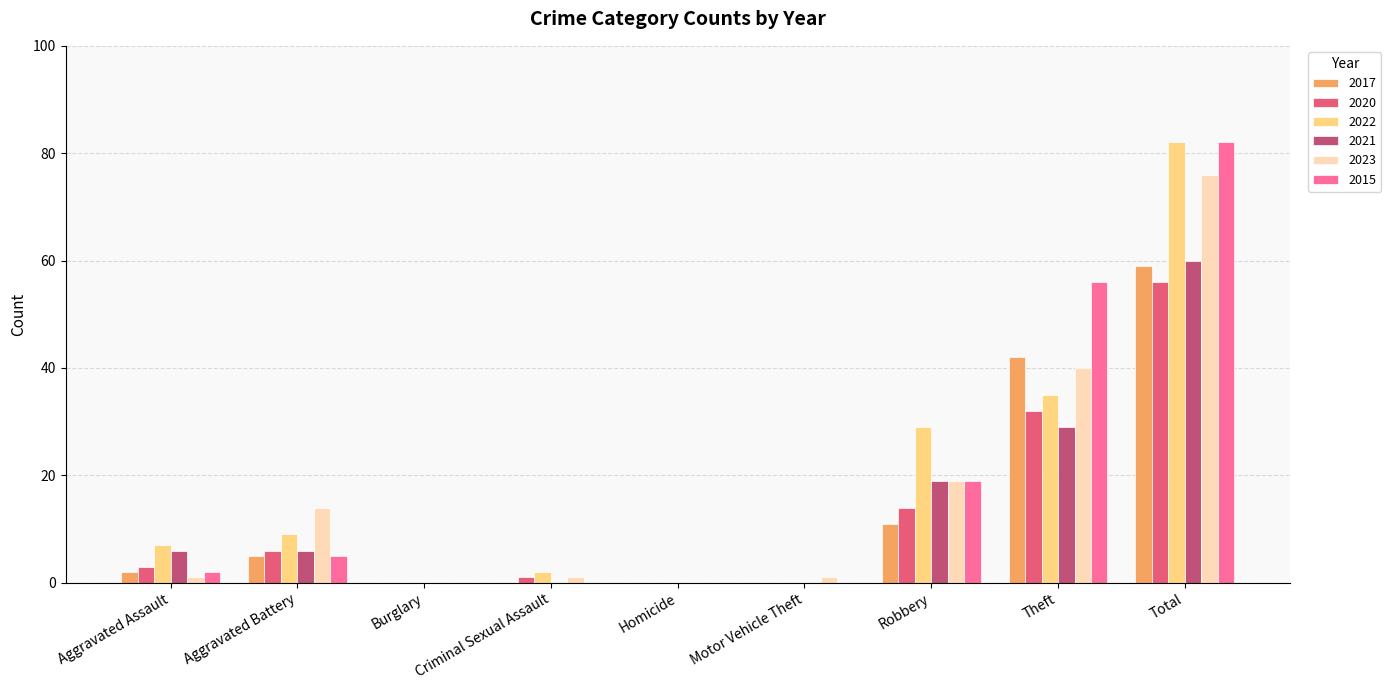

Reading left to right, extract all data points from this chart.

2017: Aggravated Assault=2	Aggravated Battery=5	Burglary=0	Criminal Sexual Assault=0	Homicide=0	Motor Vehicle Theft=0	Robbery=11	Theft=42	Total=59
2020: Aggravated Assault=3	Aggravated Battery=6	Burglary=0	Criminal Sexual Assault=1	Homicide=0	Motor Vehicle Theft=0	Robbery=14	Theft=32	Total=56
2022: Aggravated Assault=7	Aggravated Battery=9	Burglary=0	Criminal Sexual Assault=2	Homicide=0	Motor Vehicle Theft=0	Robbery=29	Theft=35	Total=82
2021: Aggravated Assault=6	Aggravated Battery=6	Burglary=0	Criminal Sexual Assault=0	Homicide=0	Motor Vehicle Theft=0	Robbery=19	Theft=29	Total=60
2023: Aggravated Assault=1	Aggravated Battery=14	Burglary=0	Criminal Sexual Assault=1	Homicide=0	Motor Vehicle Theft=1	Robbery=19	Theft=40	Total=76
2015: Aggravated Assault=2	Aggravated Battery=5	Burglary=0	Criminal Sexual Assault=0	Homicide=0	Motor Vehicle Theft=0	Robbery=19	Theft=56	Total=82